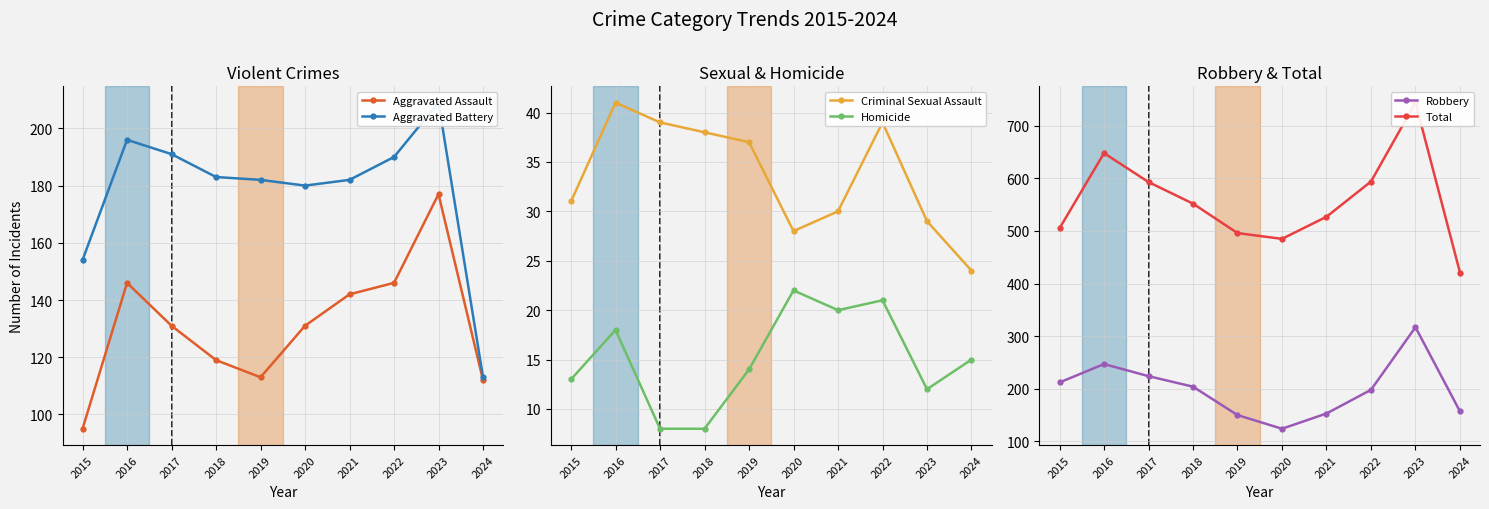

What is the value of the Robbery point at the 4th from the left?

204